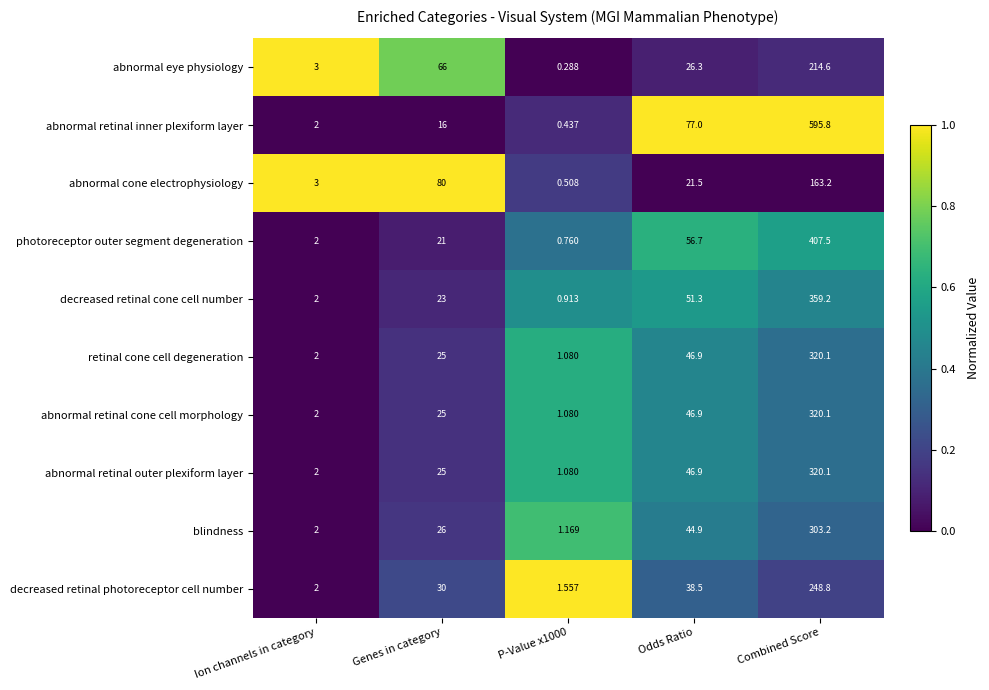

Where is abnormal retinal cone cell morphology nearest to the value 160?

Odds Ratio